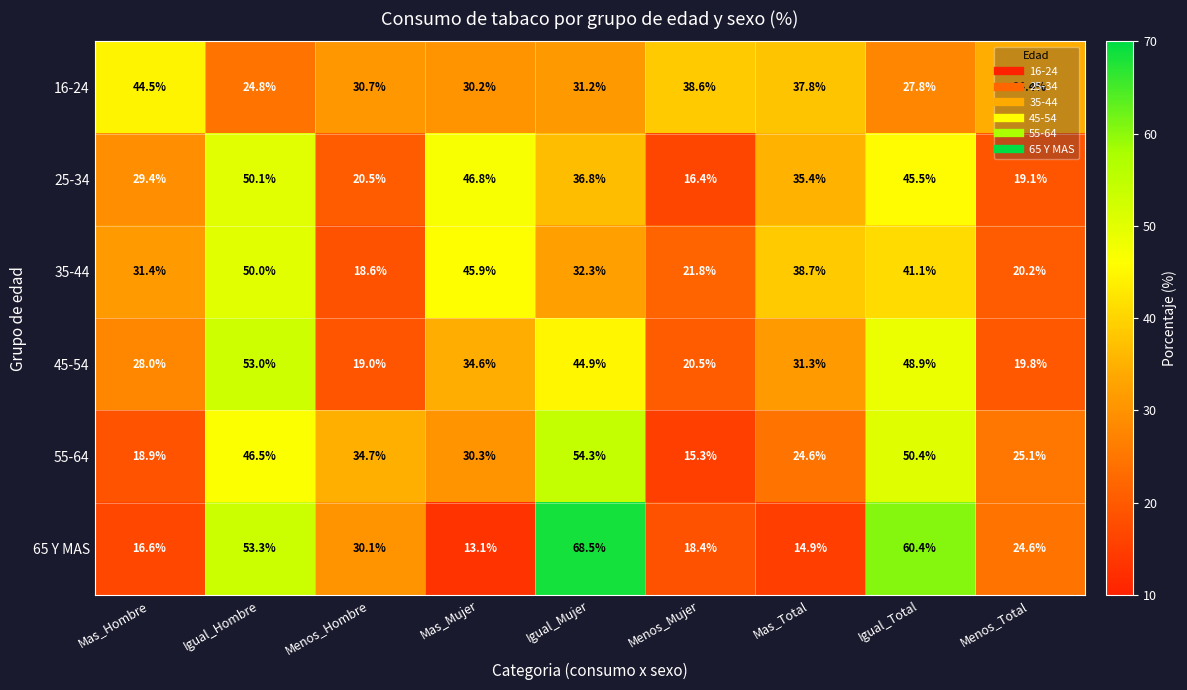

Read the 65 Y MAS value at Menos_Total.

24.6